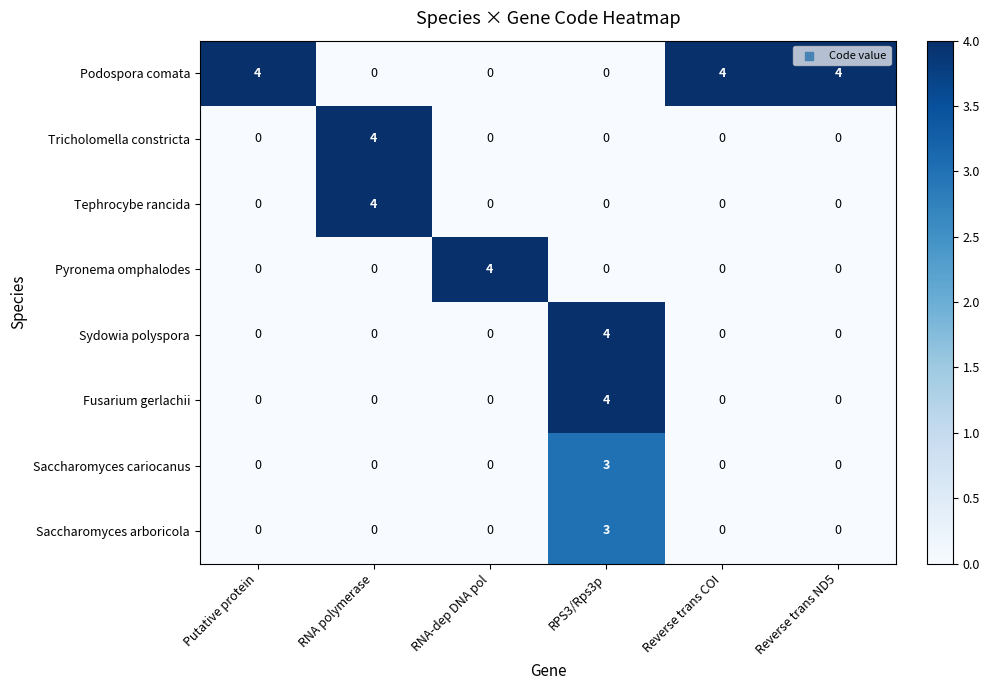

What is the maximum value shown in the chart?

4